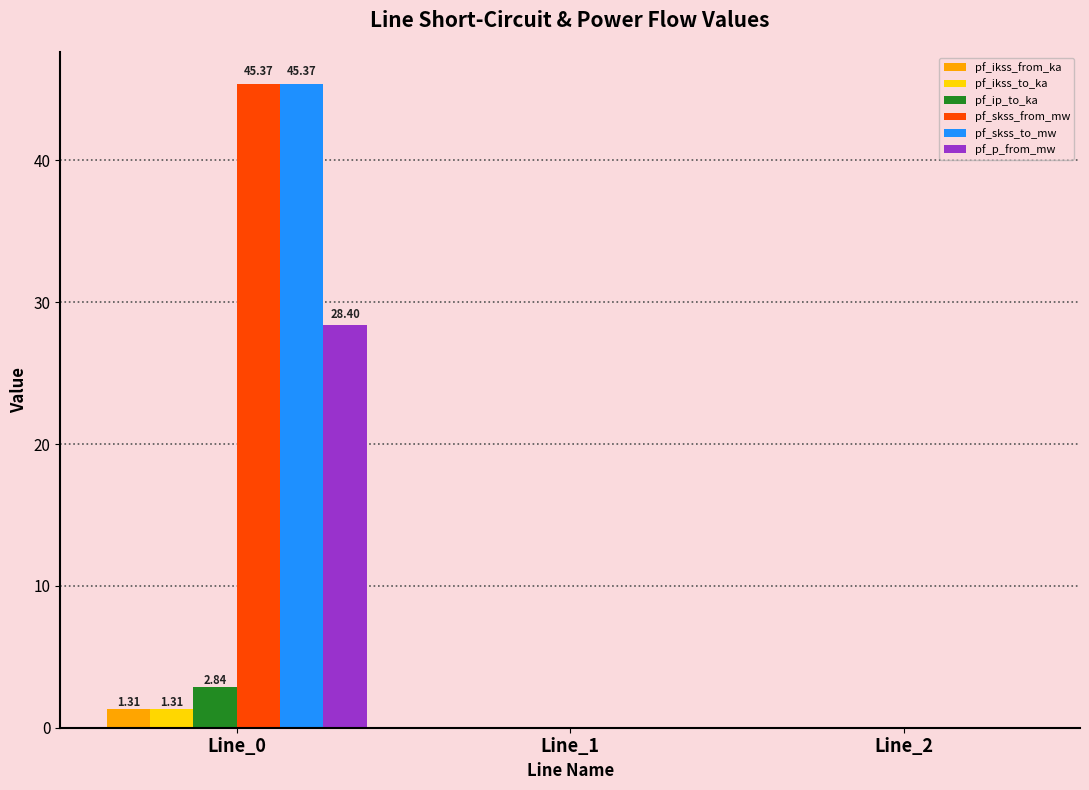

What is the greatest value displayed?

45.4